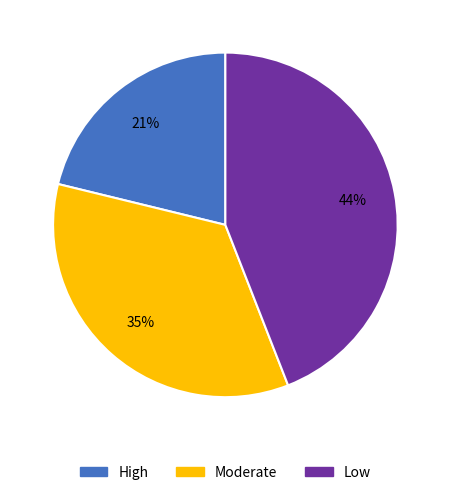

Does Low account for over 50% of the chart?

No